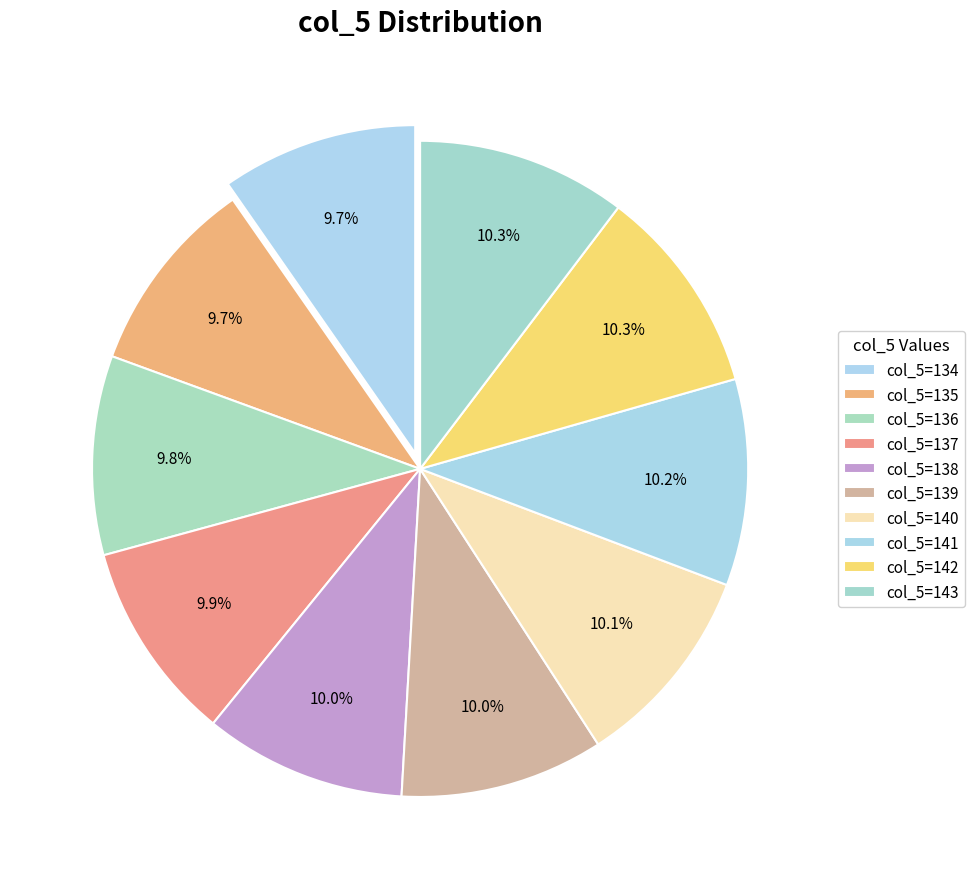

Count the number of slices in the pie.

10